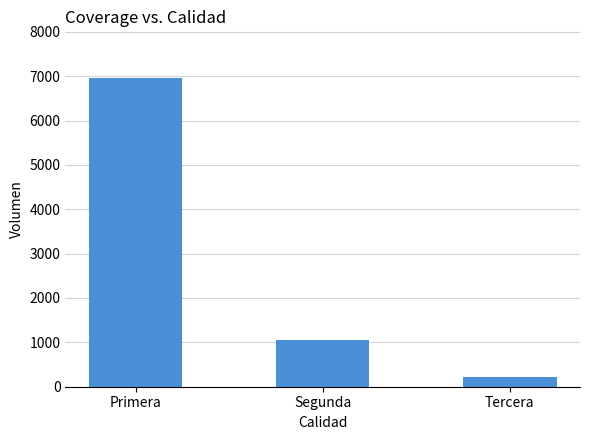

True or false: the data shows 6965 at Primera.

True